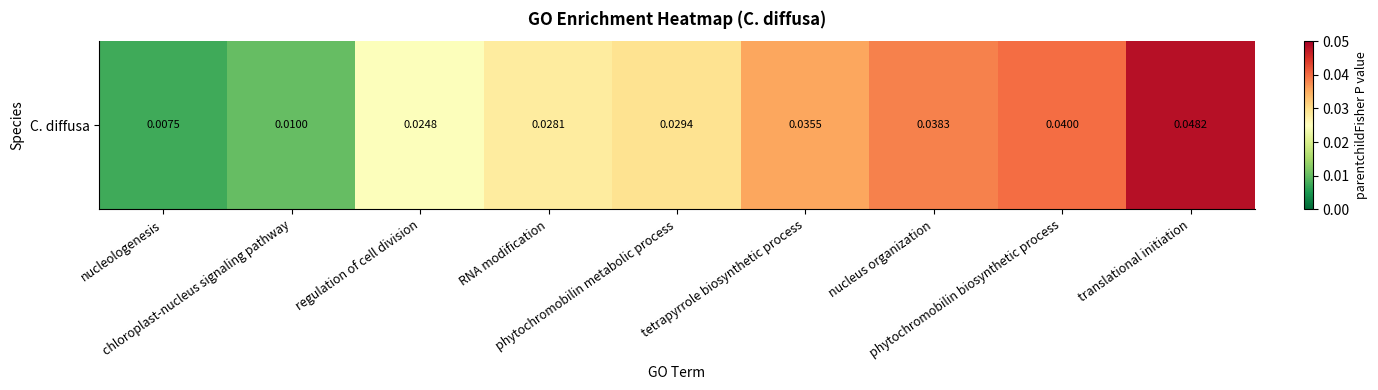

Count the number of data series in this chart.

1